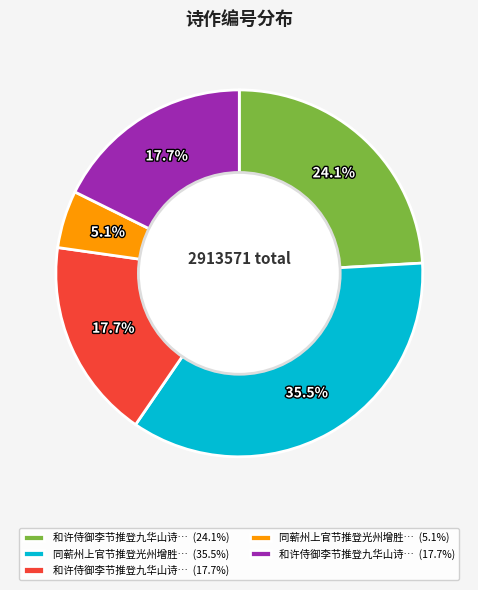

Is there a majority slice in this chart?

No